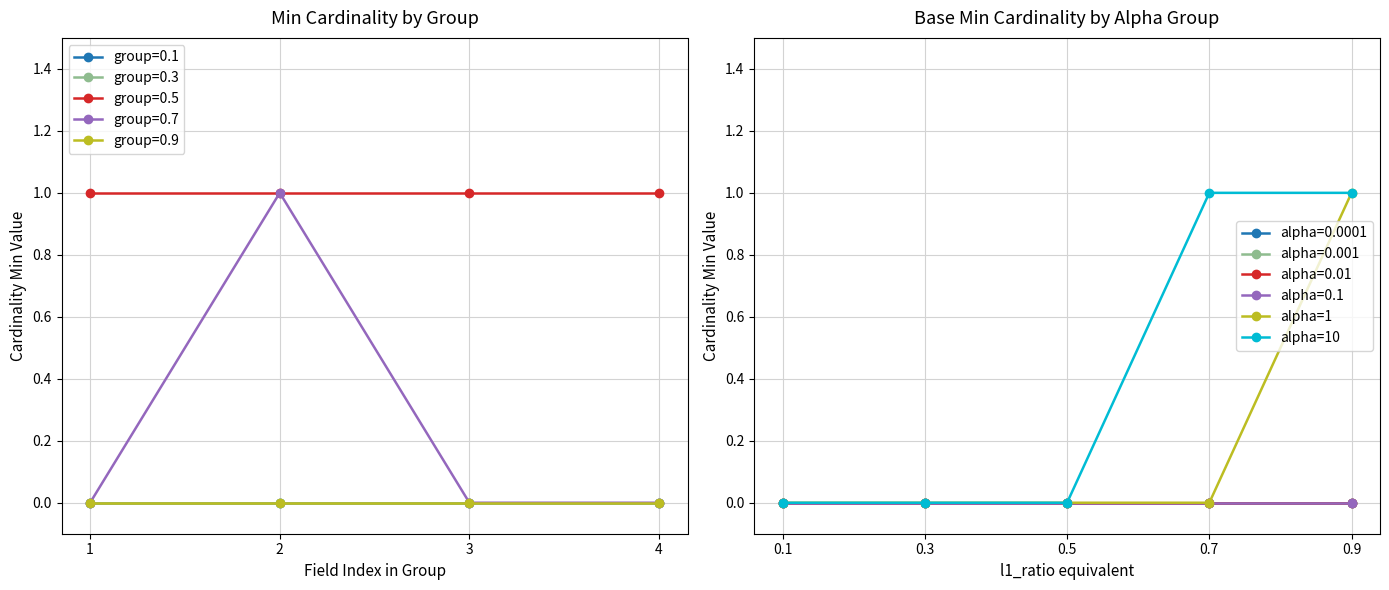

Is the value of alpha=10 at 0.9 greater than the value of alpha=1 at 0.7?

Yes